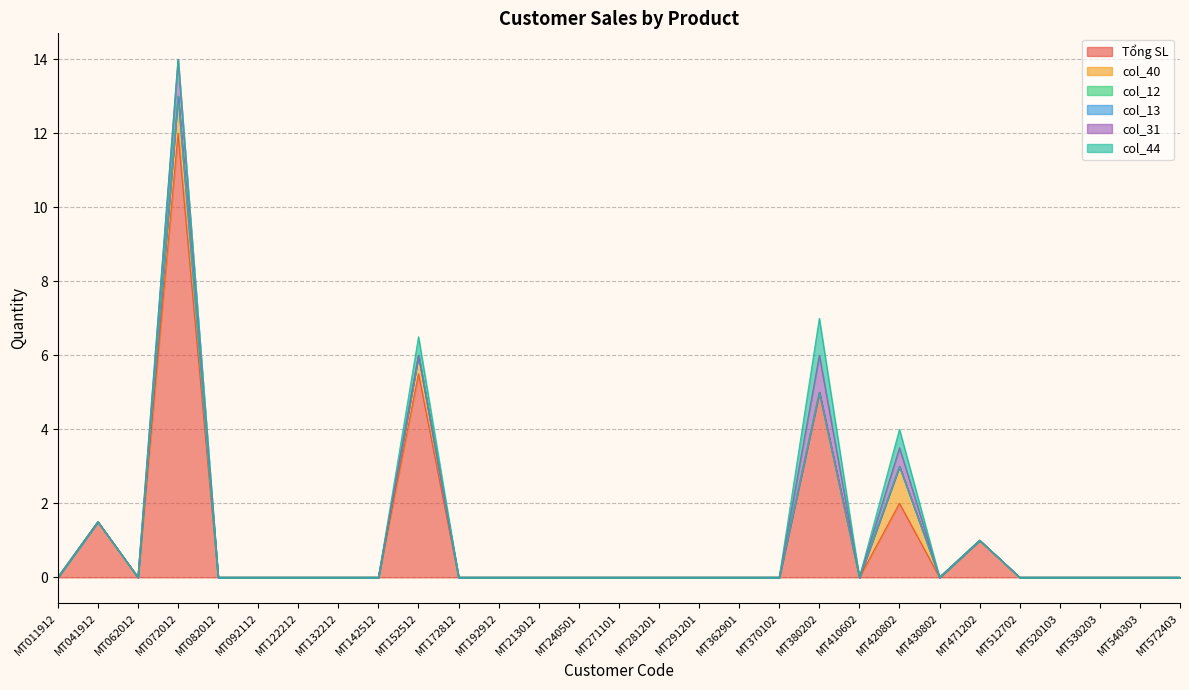

Reading left to right, extract all data points from this chart.

Tổng SL: 0.0	1.5	0.0	12.0	0.0	0.0	0.0	0.0	0.0	5.5	0.0	0.0	0.0	0.0	0.0	0.0	0.0	0.0	0.0	5.0	0.0	2.0	0.0	1.0	0.0	0.0	0.0	0.0	0.0
col_40: 0.0	0.0	0.0	1.0	0.0	0.0	0.0	0.0	0.0	0.5	0.0	0.0	0.0	0.0	0.0	0.0	0.0	0.0	0.0	0.0	0.0	1.0	0.0	0.0	0.0	0.0	0.0	0.0	0.0
col_12: 0.0	0.0	0.0	0.0	0.0	0.0	0.0	0.0	0.0	0.0	0.0	0.0	0.0	0.0	0.0	0.0	0.0	0.0	0.0	0.0	0.0	0.0	0.0	0.0	0.0	0.0	0.0	0.0	0.0
col_13: 0.0	0.0	0.0	0.0	0.0	0.0	0.0	0.0	0.0	0.0	0.0	0.0	0.0	0.0	0.0	0.0	0.0	0.0	0.0	0.0	0.0	0.0	0.0	0.0	0.0	0.0	0.0	0.0	0.0
col_31: 0.0	0.0	0.0	1.0	0.0	0.0	0.0	0.0	0.0	0.0	0.0	0.0	0.0	0.0	0.0	0.0	0.0	0.0	0.0	1.0	0.0	0.5	0.0	0.0	0.0	0.0	0.0	0.0	0.0
col_44: 0.0	0.0	0.0	0.0	0.0	0.0	0.0	0.0	0.0	0.5	0.0	0.0	0.0	0.0	0.0	0.0	0.0	0.0	0.0	1.0	0.0	0.5	0.0	0.0	0.0	0.0	0.0	0.0	0.0